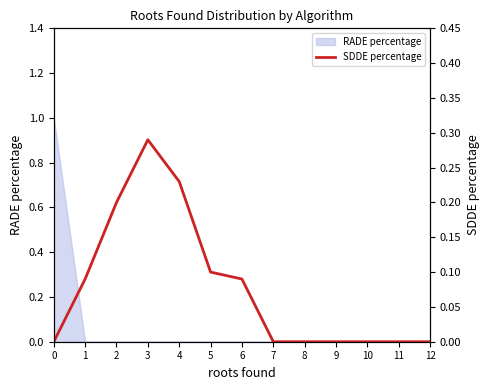

List the labels in order of value, largest first.

3, 4, 2, 5, 1, 6, 0, 7, 8, 9, 10, 11, 12